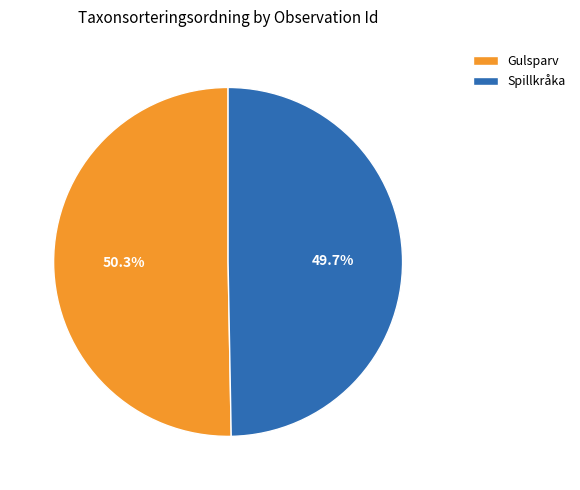

Approximately how many times larger is the value at Spillkråka compared to Gulsparv?

1.0